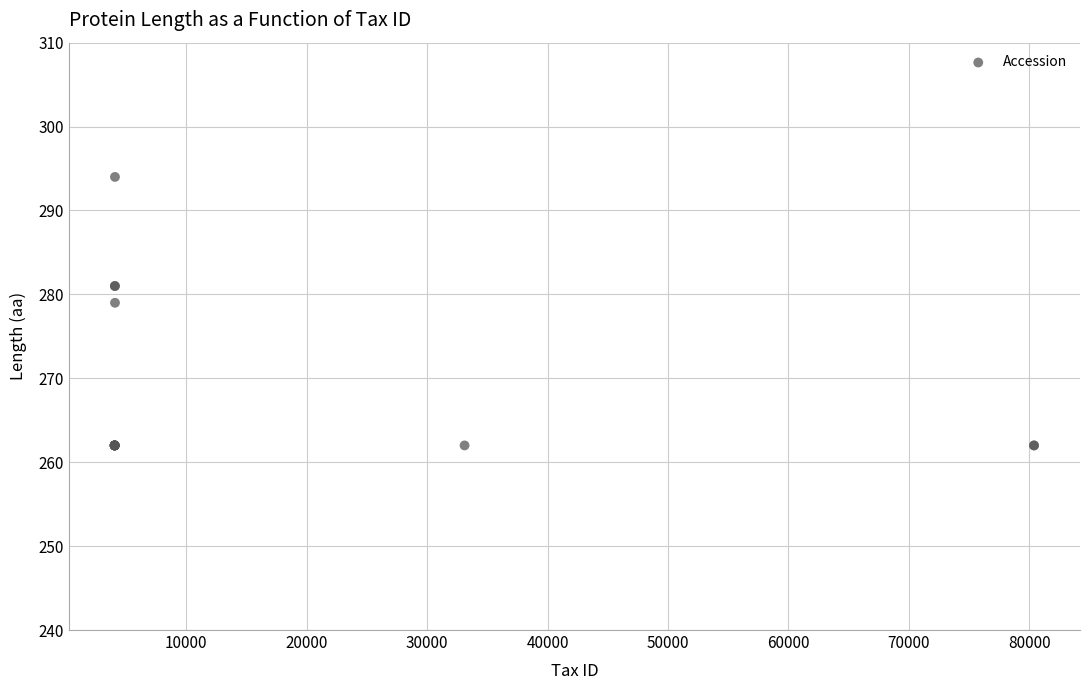

What Y value in the scatter plot is closest to 278?

279